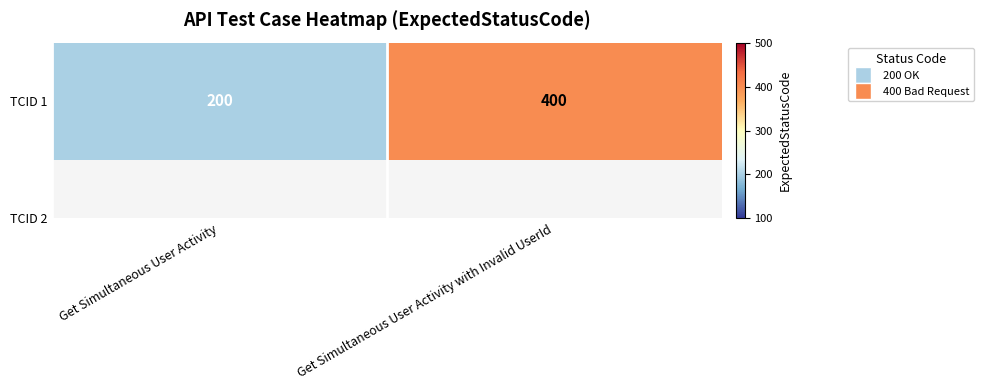

True or false: the data shows 674 at Get Simultaneous User Activity with Invalid UserId.

False